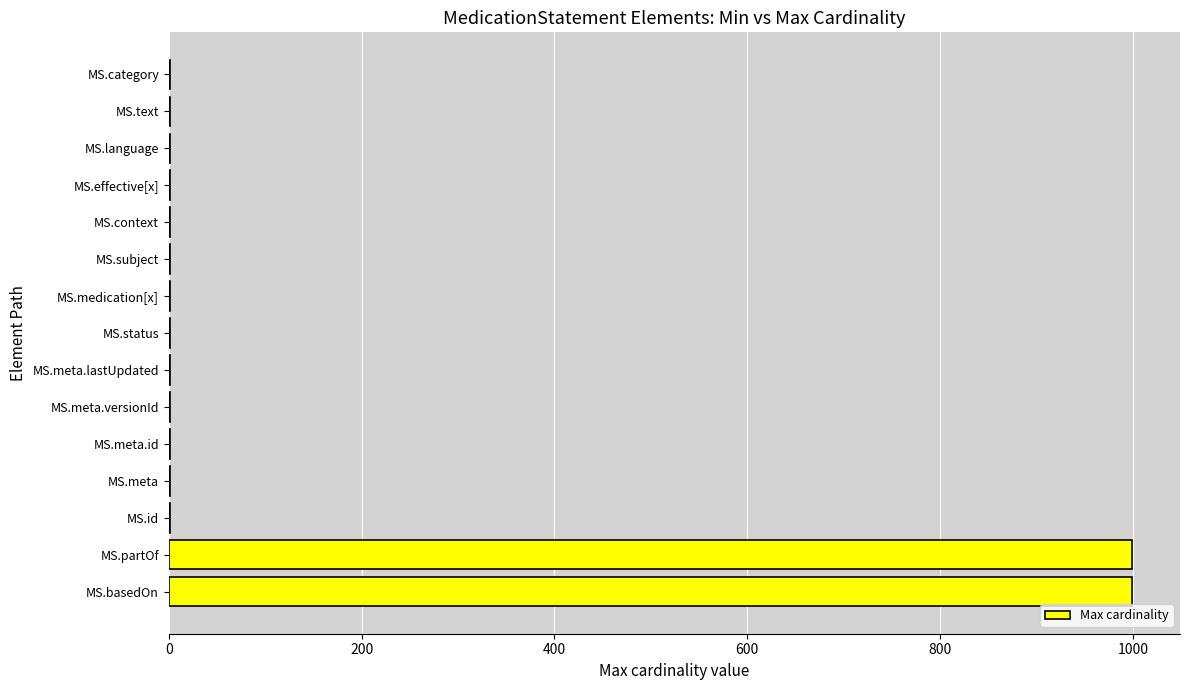

Reading top to bottom, list all the values displayed in this chart.

MS.category=1	MS.text=1	MS.language=1	MS.effective[x]=1	MS.context=1	MS.subject=1	MS.medication[x]=1	MS.status=1	MS.meta.lastUpdated=1	MS.meta.versionId=1	MS.meta.id=1	MS.meta=1	MS.id=1	MS.partOf=999	MS.basedOn=999